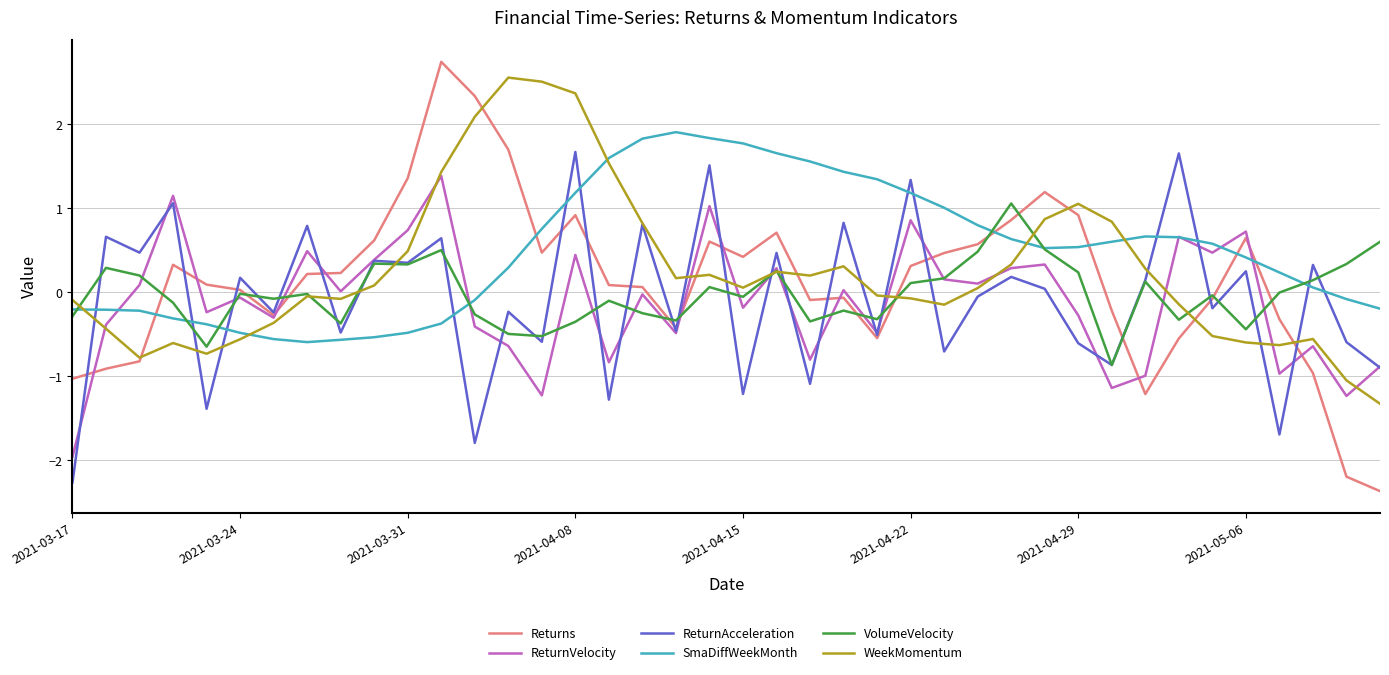

What is the maximum value shown in the chart?

2.7